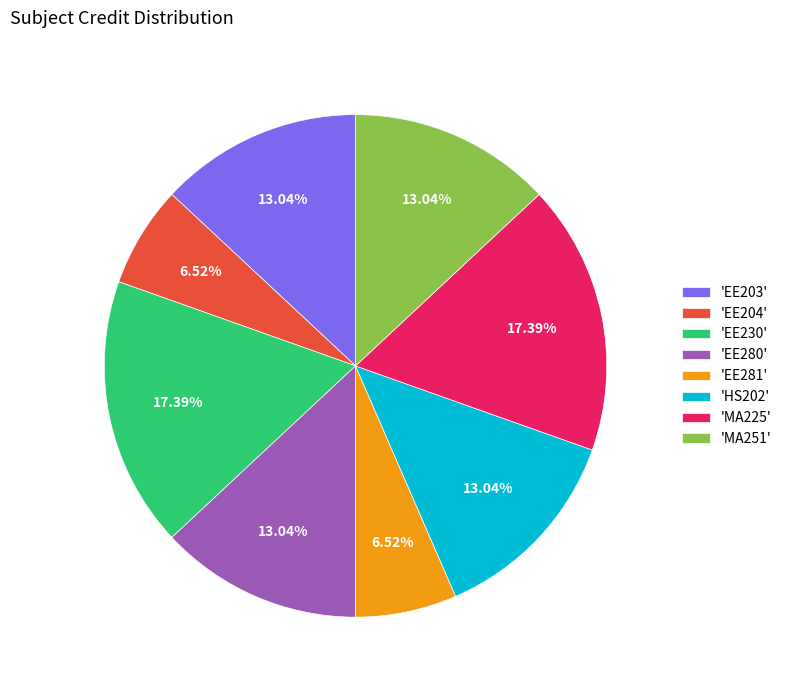

Between 'HS202' and 'EE204', which is larger?

'HS202'